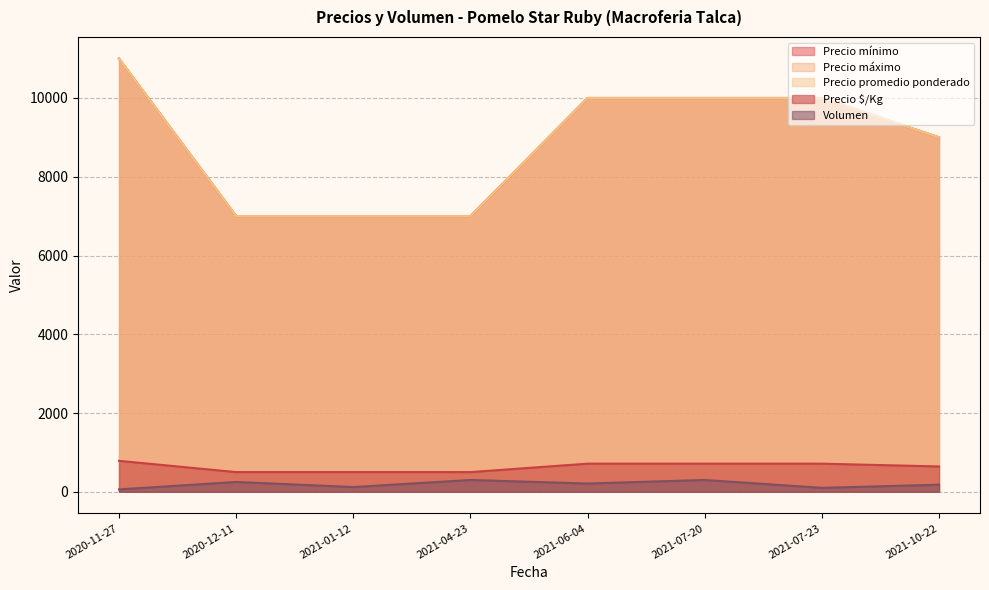

Which series has the widest spread of values?

Precio minimo